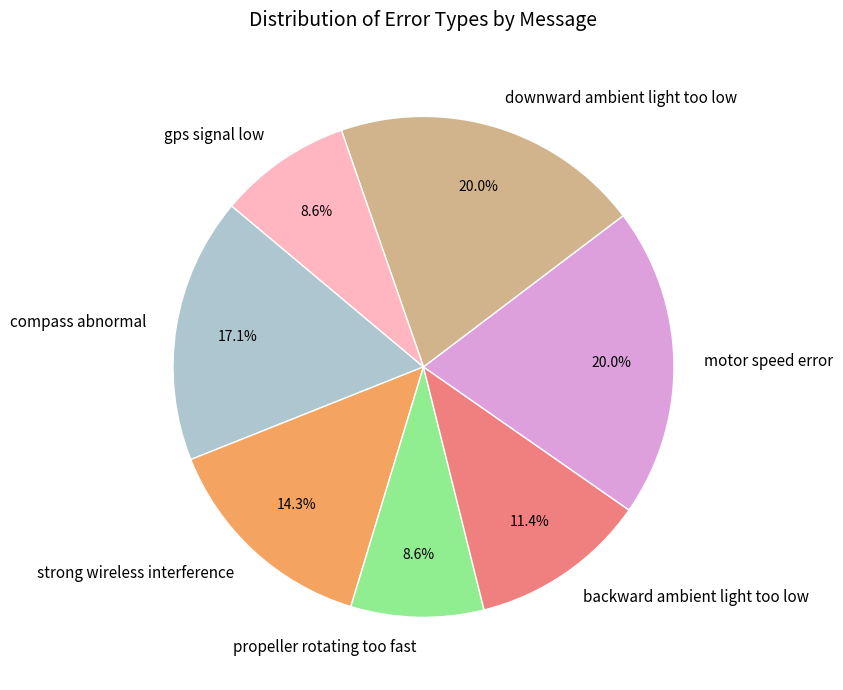

The propeller rotating too fast slice represents 2% of the pie. True or false?

False